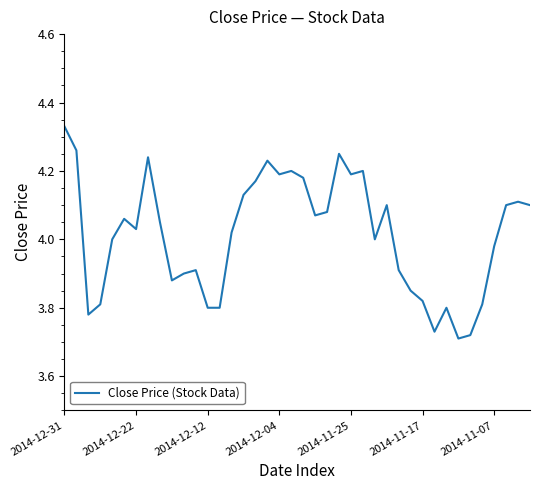

What is the difference between the maximum and minimum values?

0.6